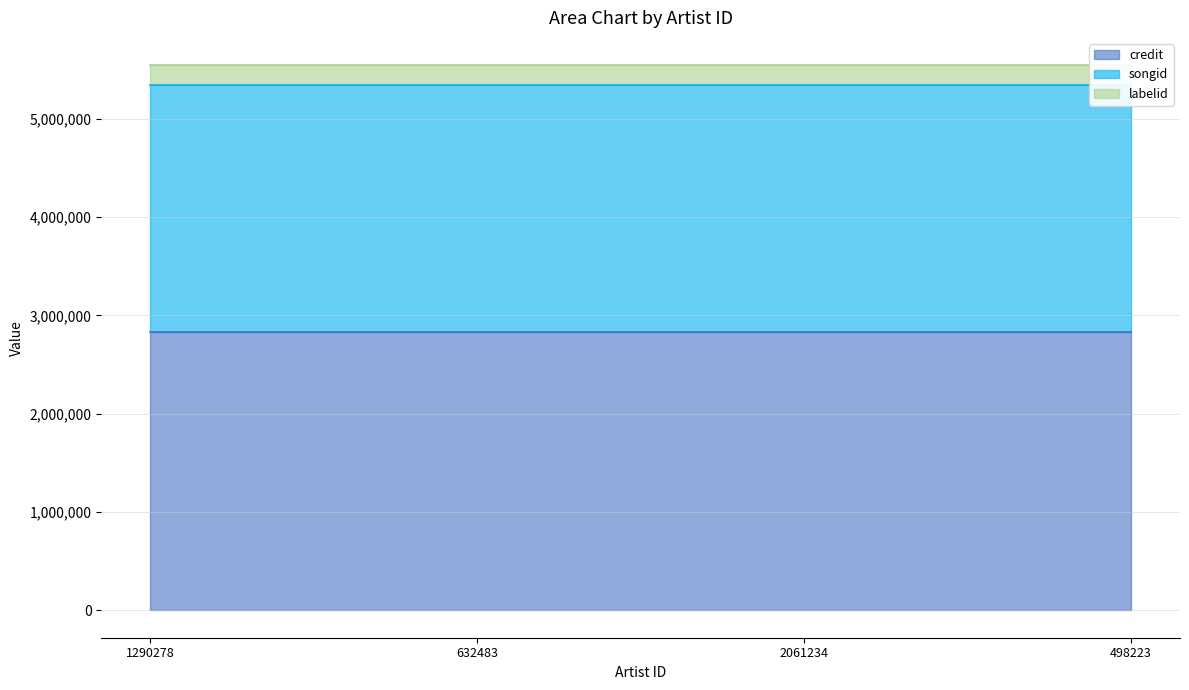

What is the label of the 3rd point from the left?

2061234